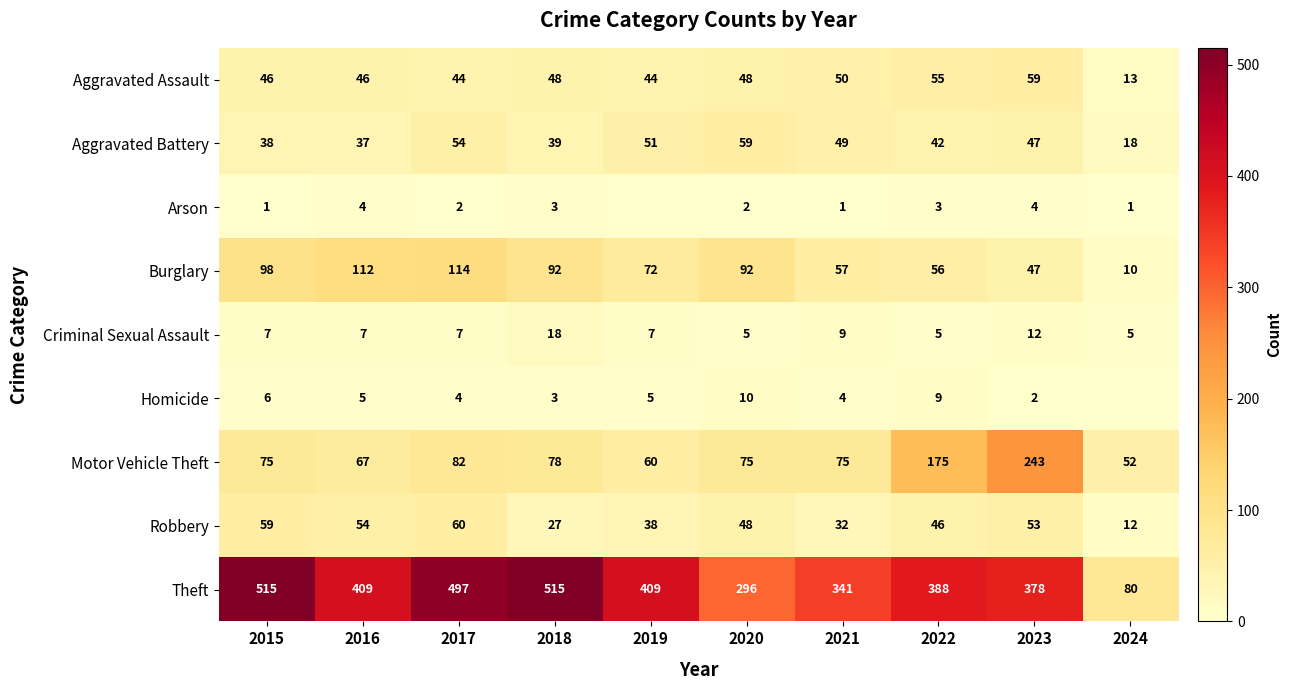

What is the difference between the Homicide values at 2018 and 2019?

2